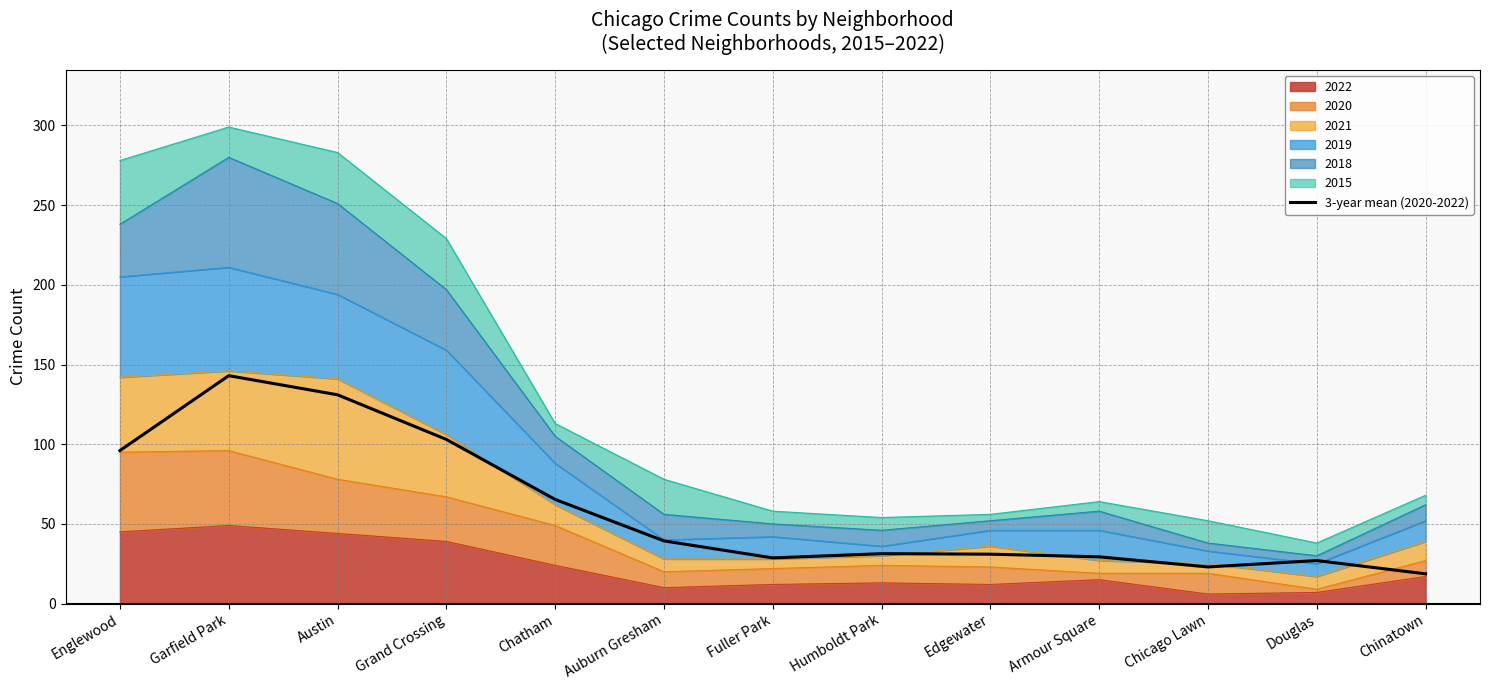

What is the change in value from Austin to Chicago Lawn?

-108.0